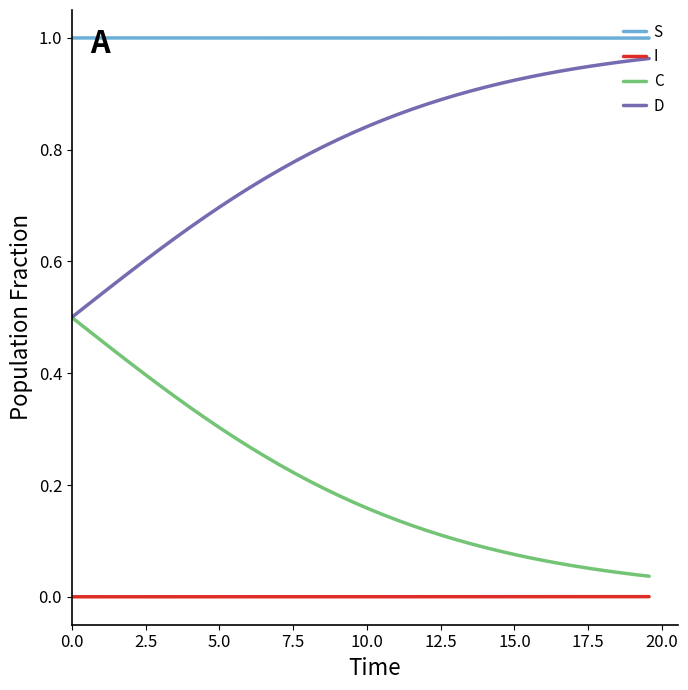

List the series in order of their overall mean, highest first.

S, D, C, I